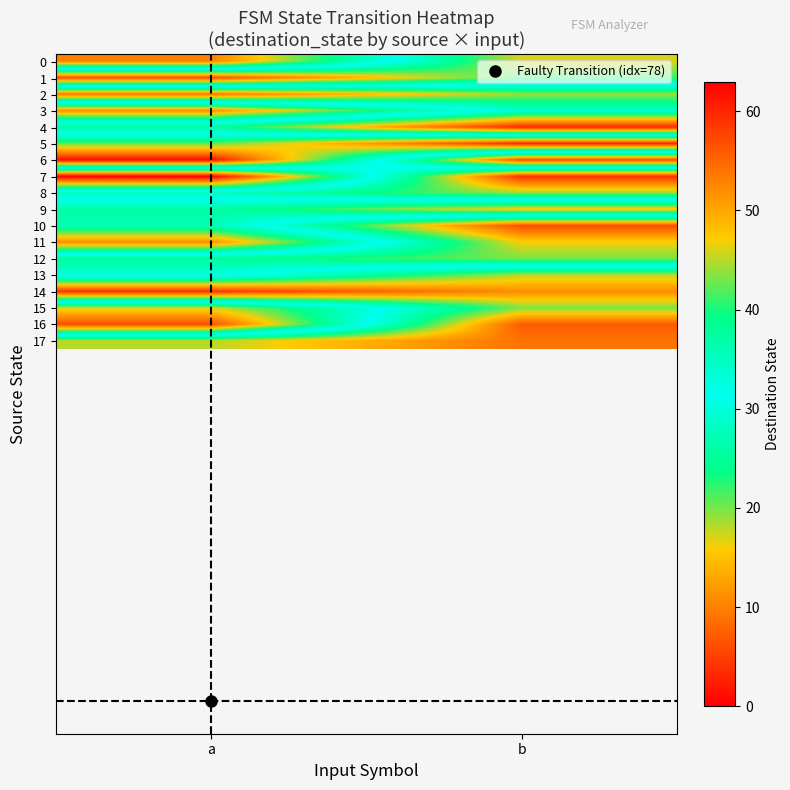

What is the difference between the highest and lowest values at b?

57